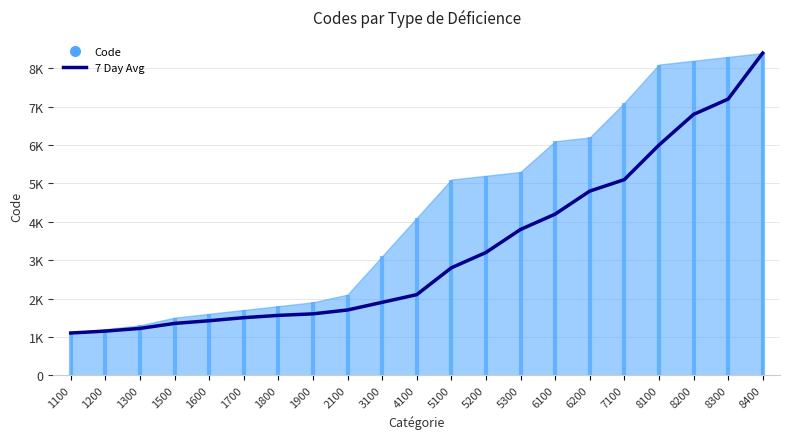

List the labels in order of value, smallest first.

1100, 1200, 1300, 1500, 1600, 1700, 1800, 1900, 2100, 3100, 4100, 5100, 5200, 5300, 6100, 6200, 7100, 8100, 8200, 8300, 8400